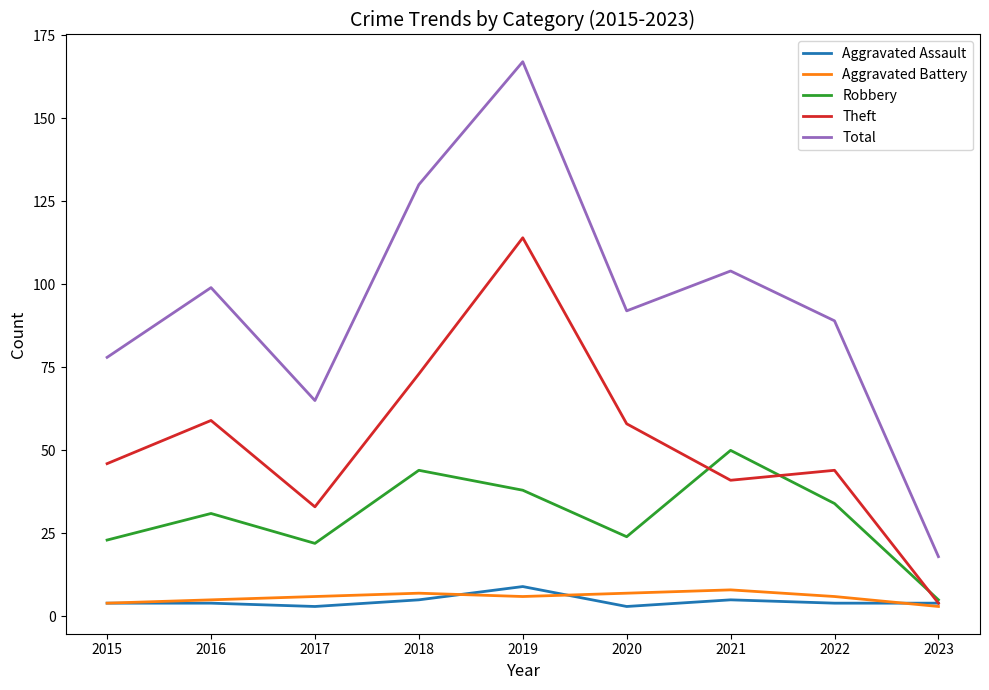

True or false: Robbery and Total cross at least once.

False